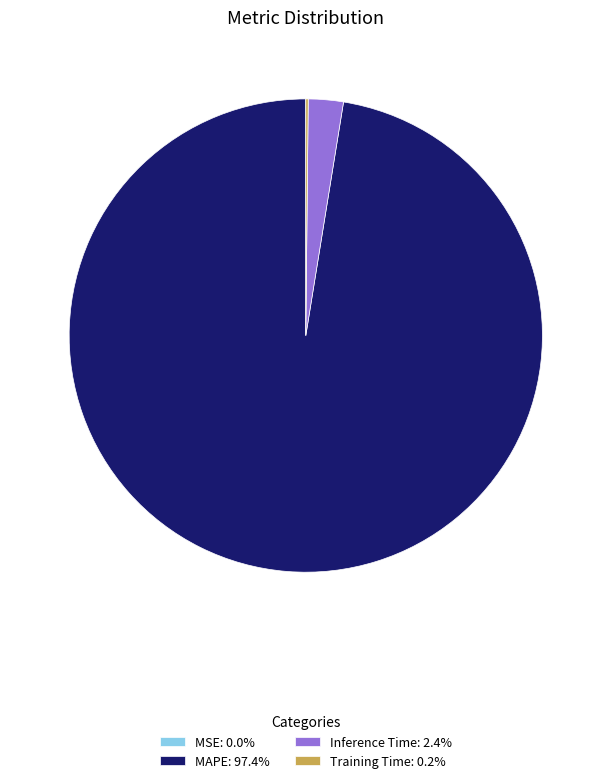

True or false: MAPE accounts for 86% of the total.

False